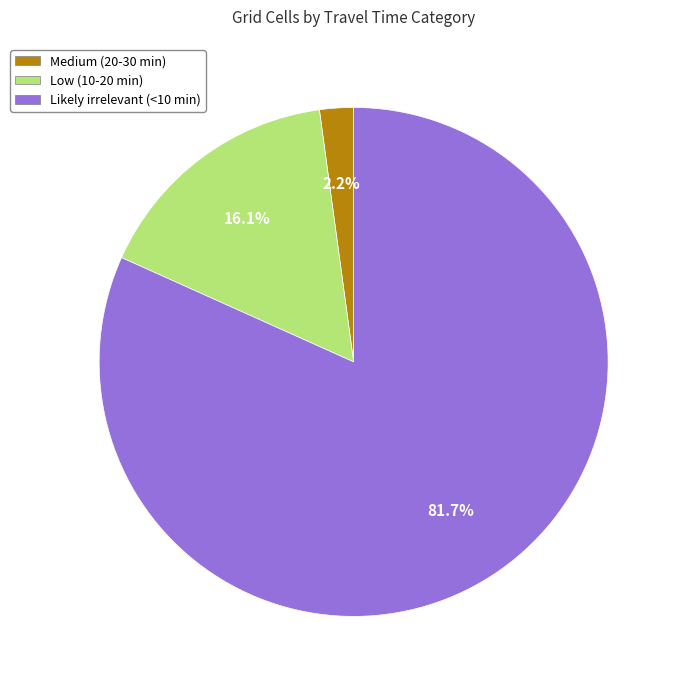

Is it true that Likely irrelevant (<10 min) is 82% of the pie?

True